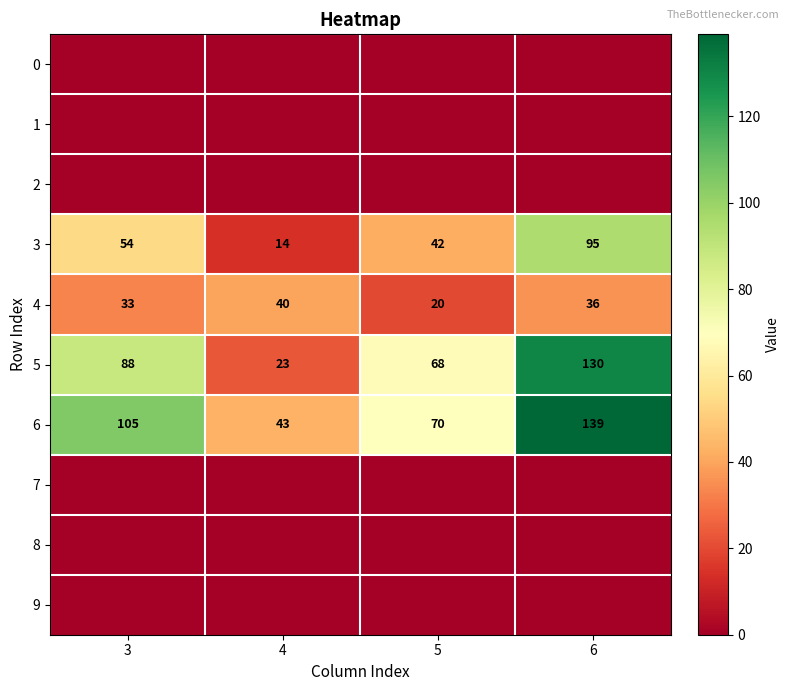

What is the difference between the maximum and minimum values in the 4 series?

20